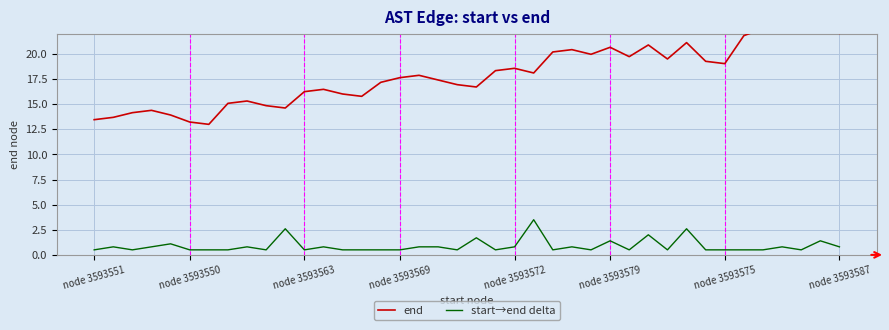

What is the value of the end point at the 24th from the left?

18.1